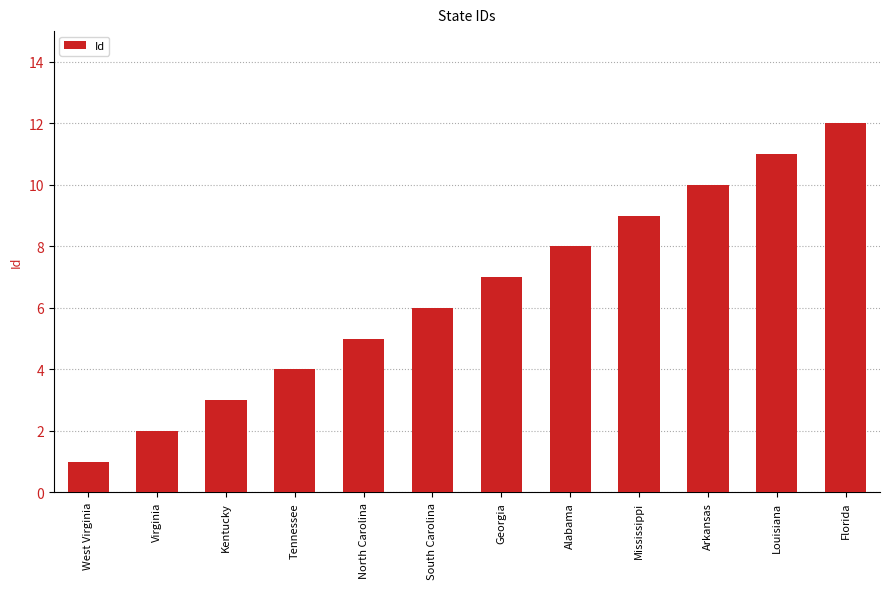

What is the difference between the values at South Carolina and North Carolina?

1